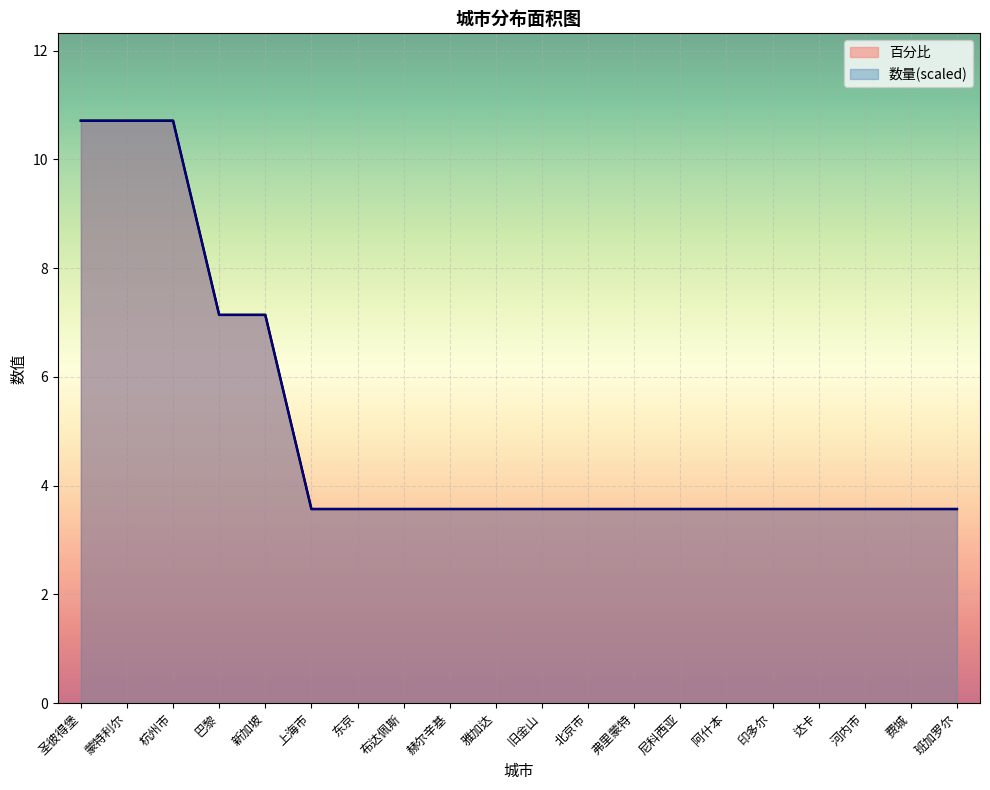

How many data points does each series have?

20